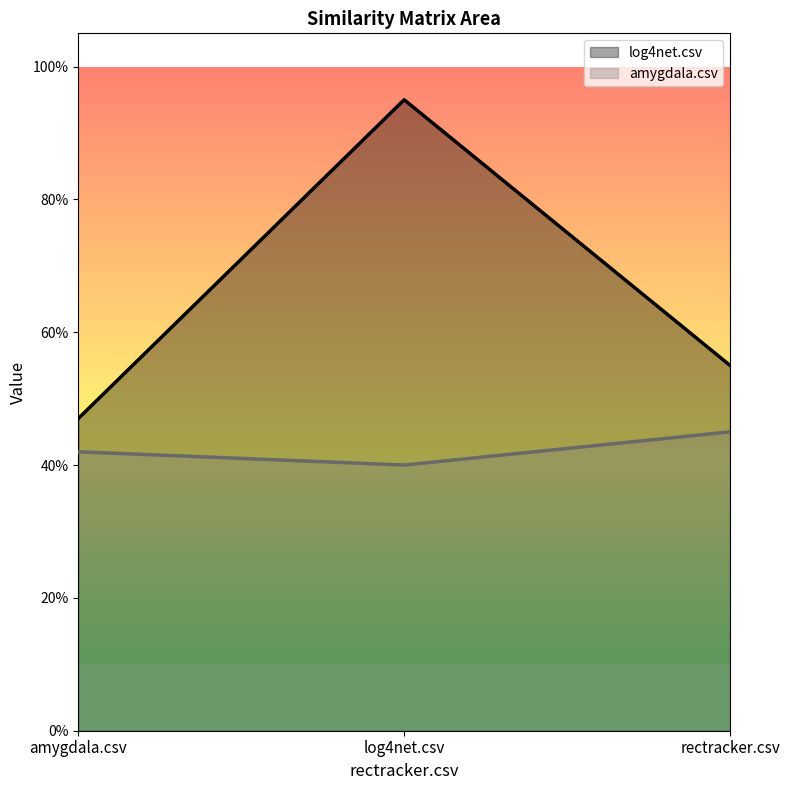

What is the difference between the highest and lowest values at log4net.csv?

0.5